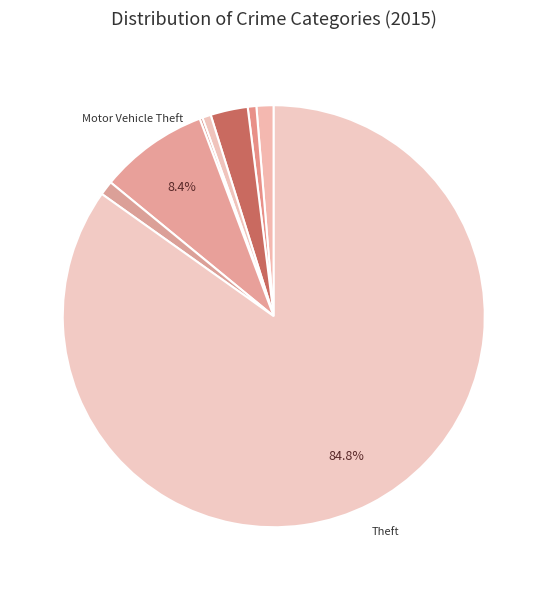

Rank the categories by value from lowest to highest.

Homicide, Aggravated Battery, Criminal Sexual Assault, Robbery, Aggravated Assault, Burglary, Motor Vehicle Theft, Theft